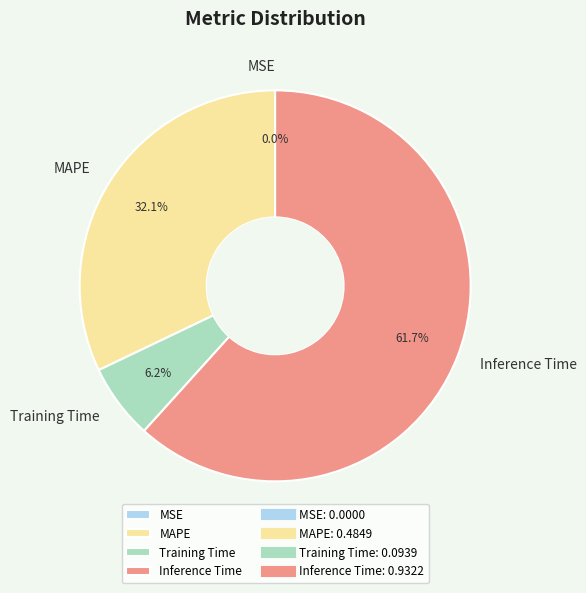

Which category has the biggest portion of the pie?

Inference Time